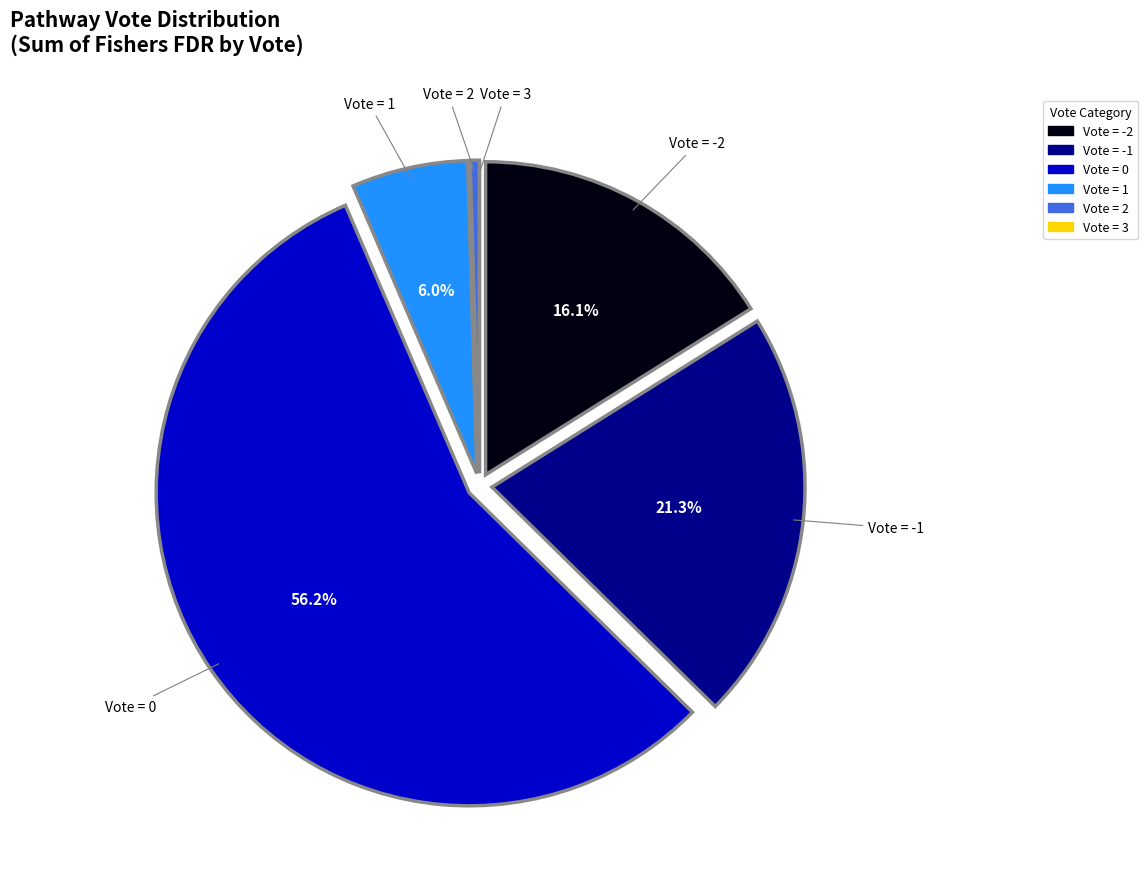

What is the ratio of the value at Vote = 1 to the value at Vote = -1?

0.3